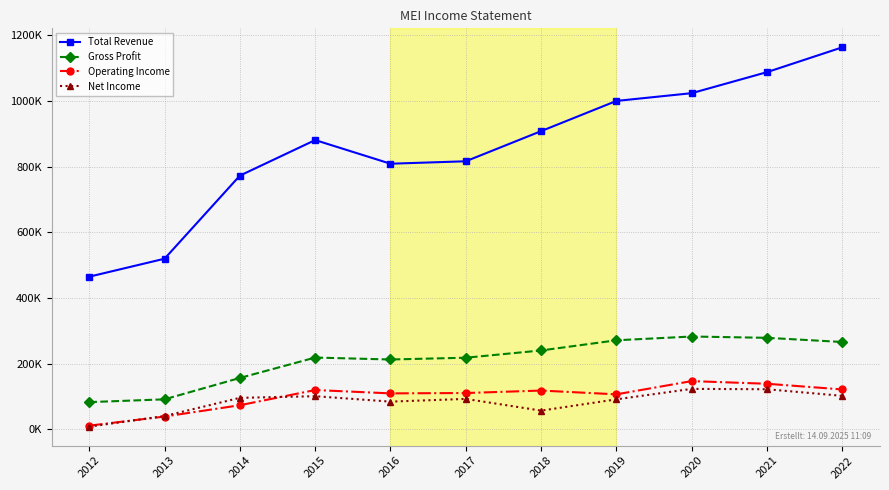

Does the chart have visible grid lines?

Yes